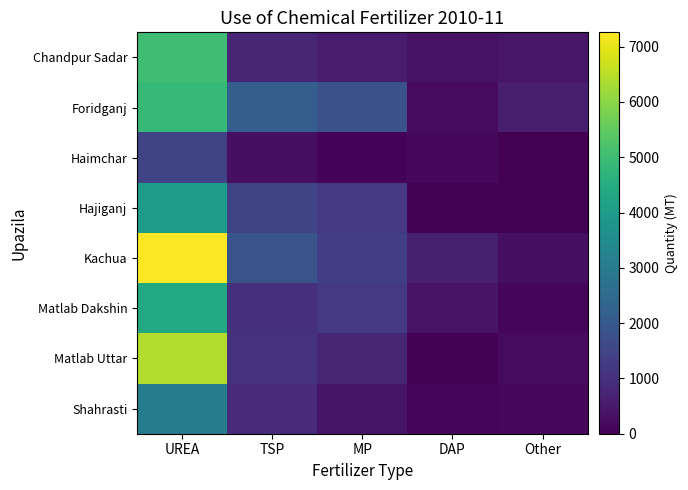

What is the difference between the highest and lowest values at UREA?

5770